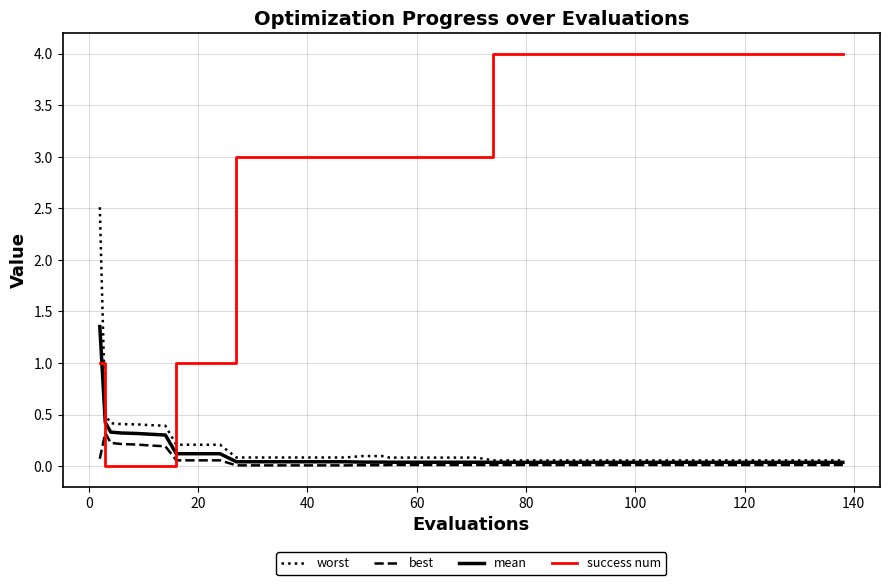

Which series ends up on top after the final intersection of success num and worst?

success num